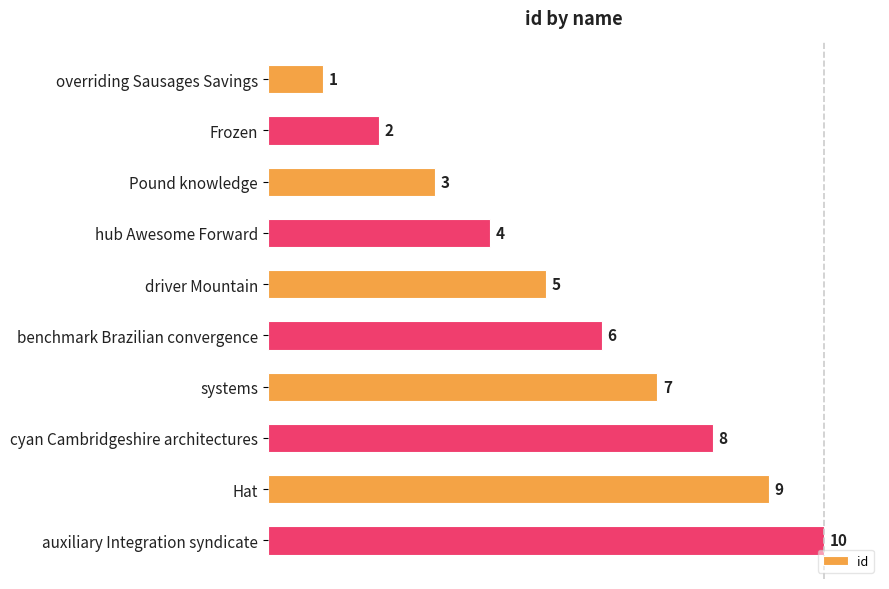

How many series are shown in this chart?

1